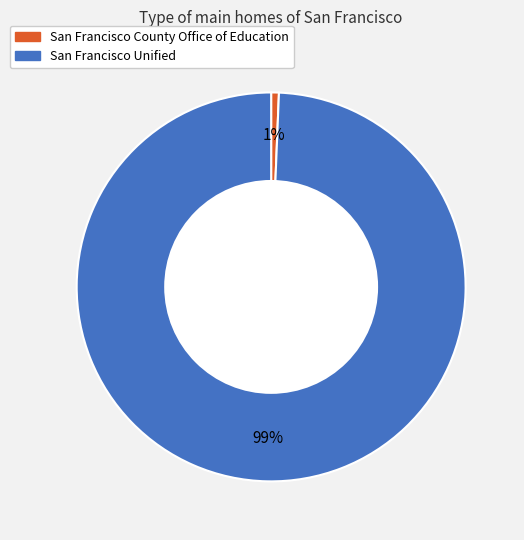

To the nearest percent, what is the average slice percentage?

50%